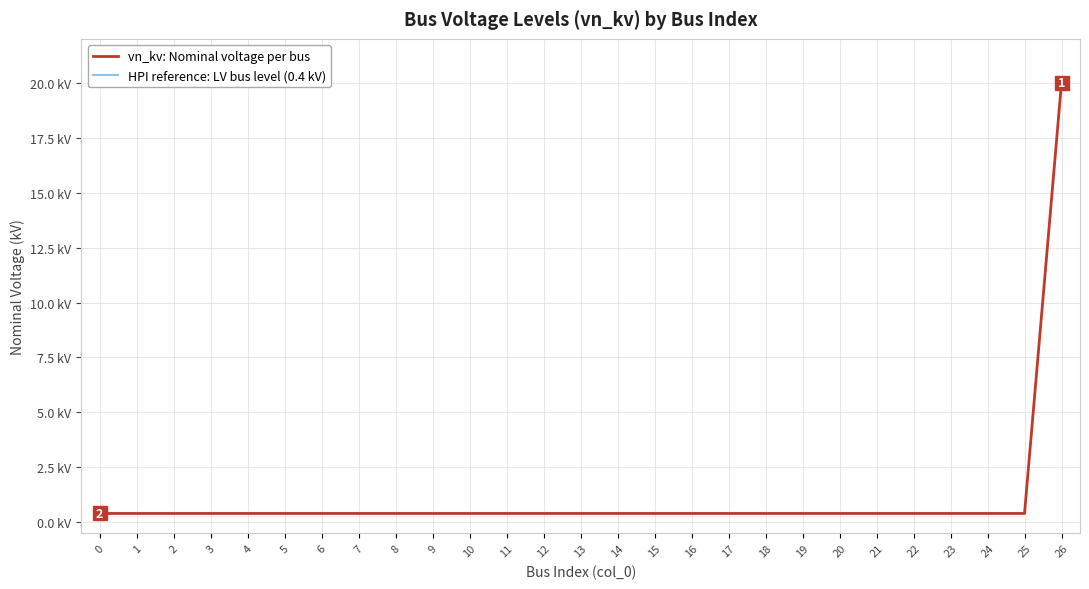

Does the chart have visible grid lines?

Yes